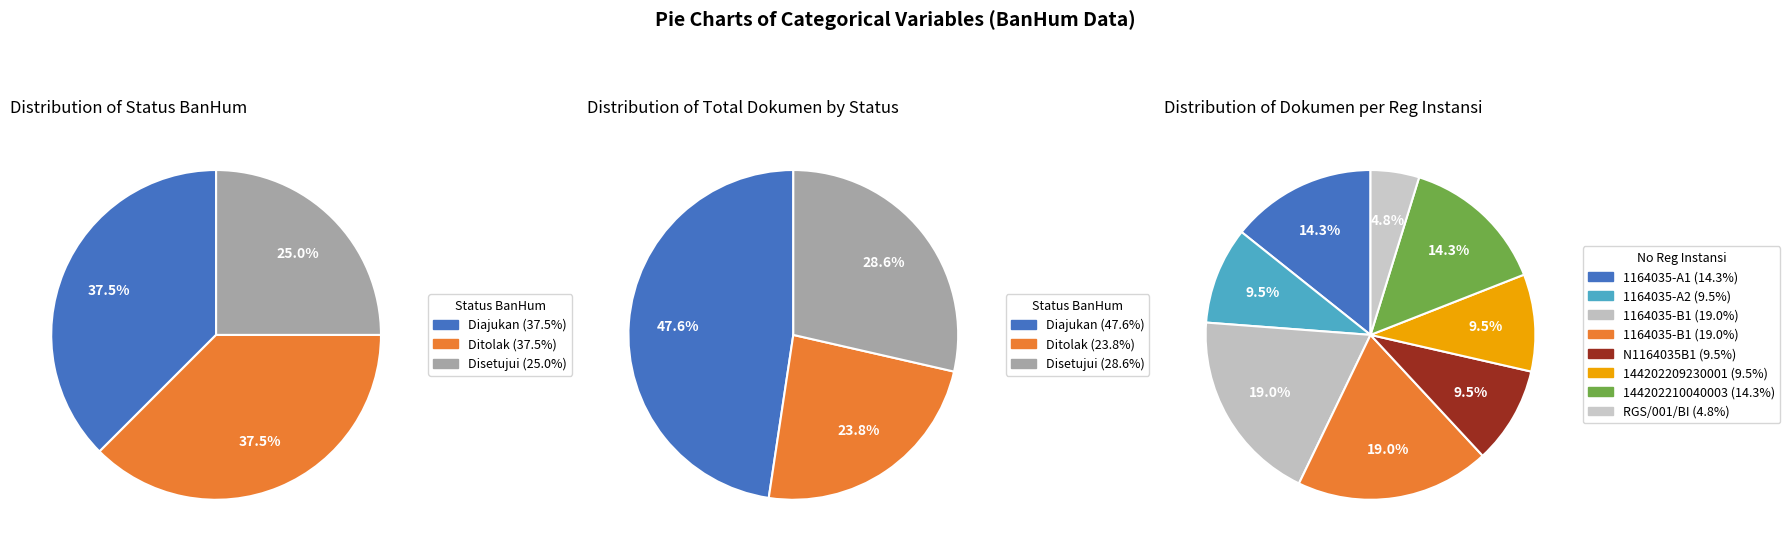

What is the change in value from Diajukan to Disetujui?

-1